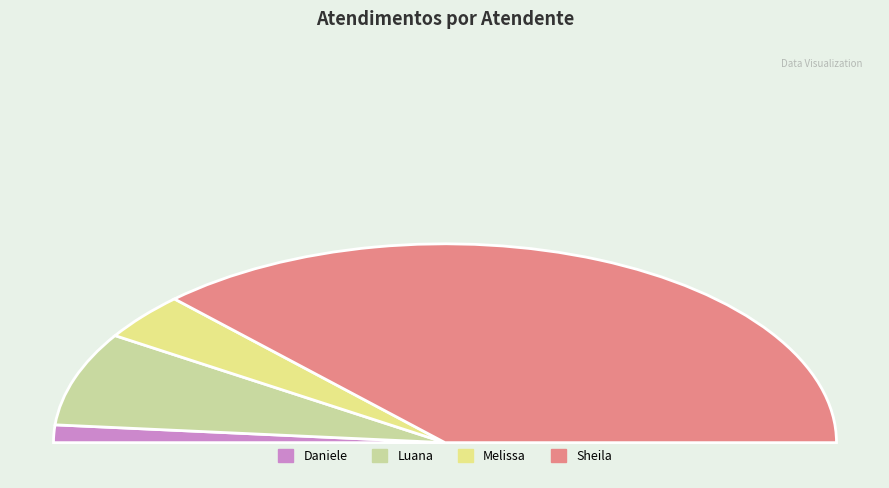

What percentage is the Melissa Maria Caleffi Zechini slice, to the nearest percent?

8%